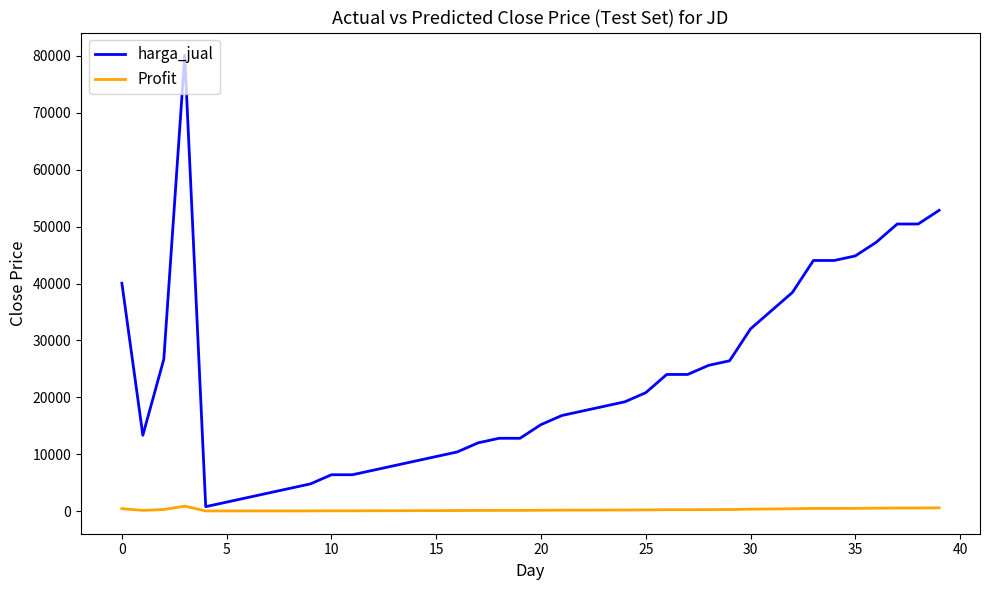

List the series in order of their peak value, lowest first.

Profit, harga_jual